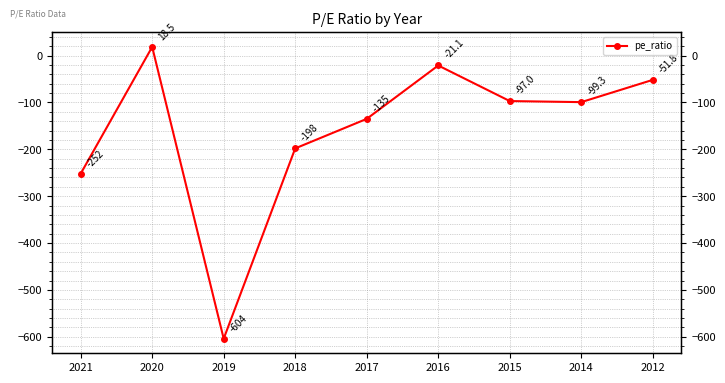

What is the minimum value shown in the chart?

-604.0